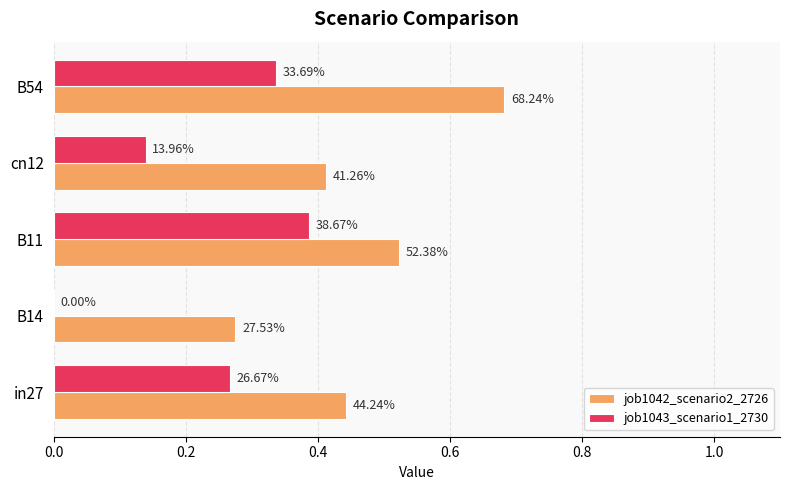

What are all the series names shown in the legend?

job1042_scenario2_2726, job1043_scenario1_2730